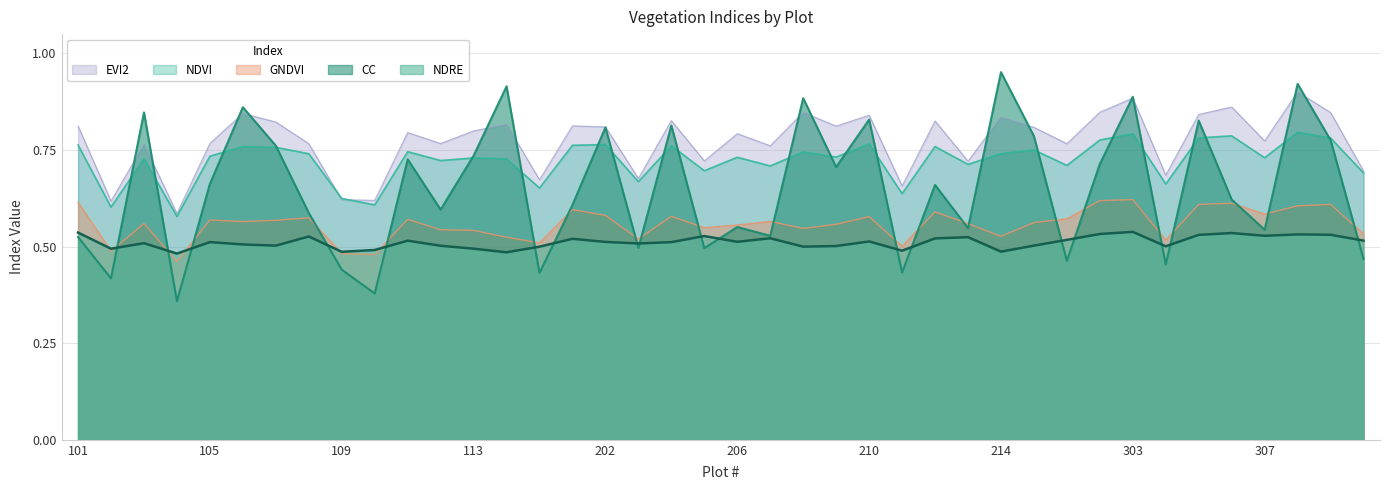

What is the value of the NDRE point at the 31st from the left?

0.5